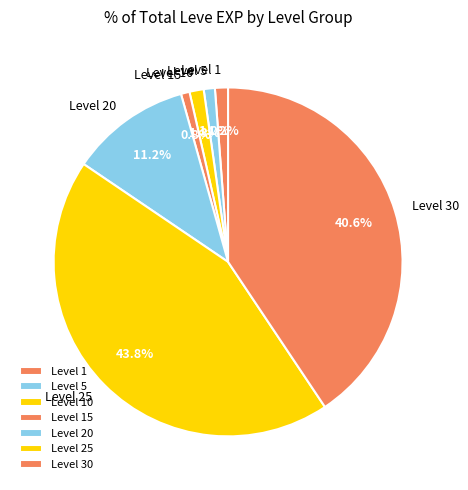

Which slice is the largest?

Level 25